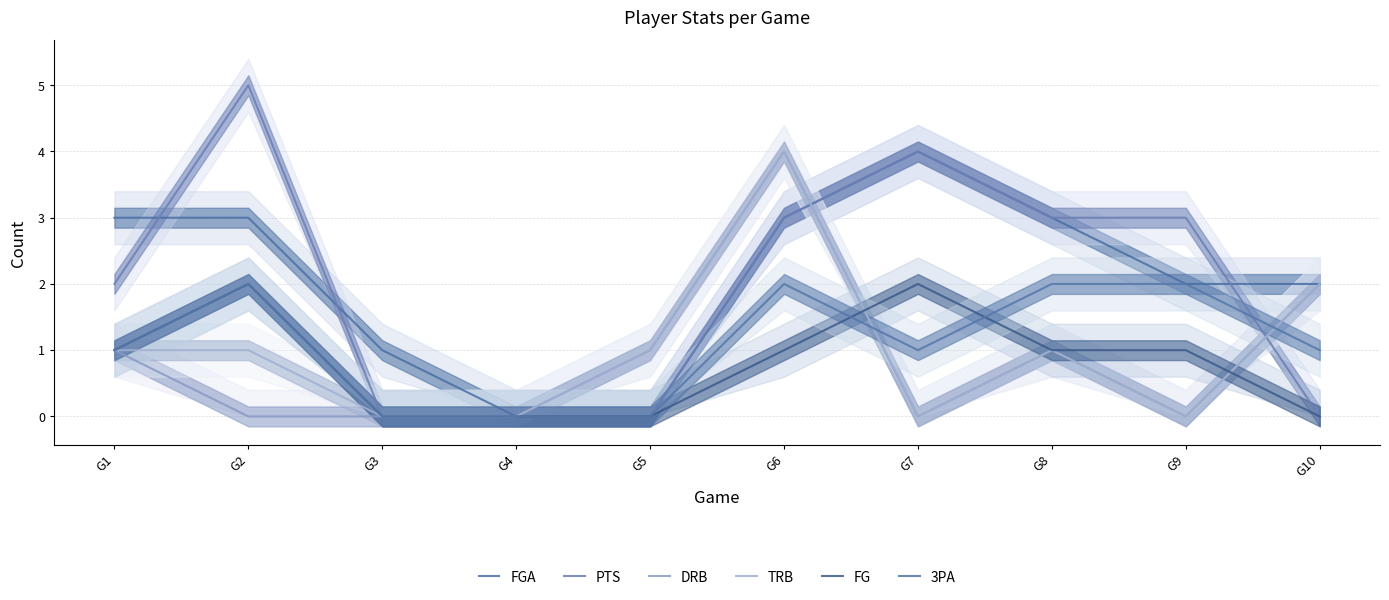

What is the maximum value for 3PA?

2